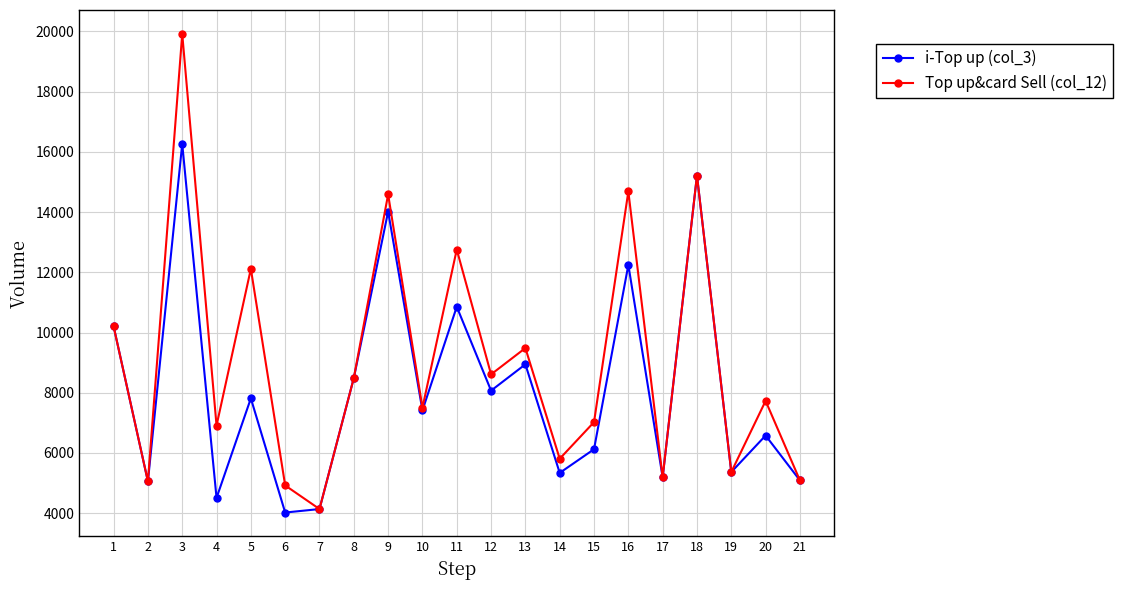

What is the difference between the maximum and minimum values in the i-Top up (col_3) series?

12240